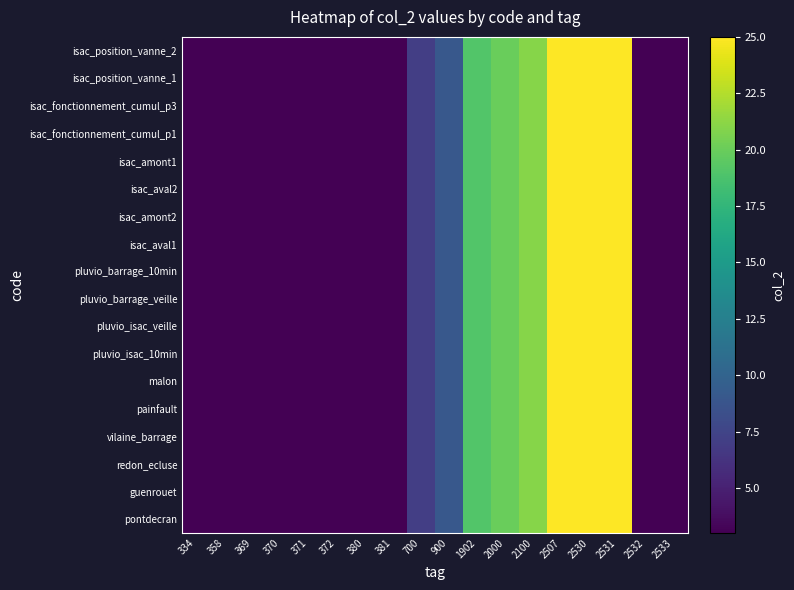

Reading right to left, transcribe all the data shown in this chart.

pontdecran: 2533=3	2532=3	2531=25	2530=25	2507=25	2100=21	2000=20	1902=19	900=9	700=7	381=3	380=3	372=3	371=3	370=3	369=3	358=3	334=3
guenrouet: 2533=3	2532=3	2531=25	2530=25	2507=25	2100=21	2000=20	1902=19	900=9	700=7	381=3	380=3	372=3	371=3	370=3	369=3	358=3	334=3
redon_ecluse: 2533=3	2532=3	2531=25	2530=25	2507=25	2100=21	2000=20	1902=19	900=9	700=7	381=3	380=3	372=3	371=3	370=3	369=3	358=3	334=3
vilaine_barrage: 2533=3	2532=3	2531=25	2530=25	2507=25	2100=21	2000=20	1902=19	900=9	700=7	381=3	380=3	372=3	371=3	370=3	369=3	358=3	334=3
painfault: 2533=3	2532=3	2531=25	2530=25	2507=25	2100=21	2000=20	1902=19	900=9	700=7	381=3	380=3	372=3	371=3	370=3	369=3	358=3	334=3
malon: 2533=3	2532=3	2531=25	2530=25	2507=25	2100=21	2000=20	1902=19	900=9	700=7	381=3	380=3	372=3	371=3	370=3	369=3	358=3	334=3
pluvio_isac_10min: 2533=3	2532=3	2531=25	2530=25	2507=25	2100=21	2000=20	1902=19	900=9	700=7	381=3	380=3	372=3	371=3	370=3	369=3	358=3	334=3
pluvio_isac_veille: 2533=3	2532=3	2531=25	2530=25	2507=25	2100=21	2000=20	1902=19	900=9	700=7	381=3	380=3	372=3	371=3	370=3	369=3	358=3	334=3
pluvio_barrage_veille: 2533=3	2532=3	2531=25	2530=25	2507=25	2100=21	2000=20	1902=19	900=9	700=7	381=3	380=3	372=3	371=3	370=3	369=3	358=3	334=3
pluvio_barrage_10min: 2533=3	2532=3	2531=25	2530=25	2507=25	2100=21	2000=20	1902=19	900=9	700=7	381=3	380=3	372=3	371=3	370=3	369=3	358=3	334=3
isac_aval1: 2533=3	2532=3	2531=25	2530=25	2507=25	2100=21	2000=20	1902=19	900=9	700=7	381=3	380=3	372=3	371=3	370=3	369=3	358=3	334=3
isac_amont2: 2533=3	2532=3	2531=25	2530=25	2507=25	2100=21	2000=20	1902=19	900=9	700=7	381=3	380=3	372=3	371=3	370=3	369=3	358=3	334=3
isac_aval2: 2533=3	2532=3	2531=25	2530=25	2507=25	2100=21	2000=20	1902=19	900=9	700=7	381=3	380=3	372=3	371=3	370=3	369=3	358=3	334=3
isac_amont1: 2533=3	2532=3	2531=25	2530=25	2507=25	2100=21	2000=20	1902=19	900=9	700=7	381=3	380=3	372=3	371=3	370=3	369=3	358=3	334=3
isac_fonctionnement_cumul_p1: 2533=3	2532=3	2531=25	2530=25	2507=25	2100=21	2000=20	1902=19	900=9	700=7	381=3	380=3	372=3	371=3	370=3	369=3	358=3	334=3
isac_fonctionnement_cumul_p3: 2533=3	2532=3	2531=25	2530=25	2507=25	2100=21	2000=20	1902=19	900=9	700=7	381=3	380=3	372=3	371=3	370=3	369=3	358=3	334=3
isac_position_vanne_1: 2533=3	2532=3	2531=25	2530=25	2507=25	2100=21	2000=20	1902=19	900=9	700=7	381=3	380=3	372=3	371=3	370=3	369=3	358=3	334=3
isac_position_vanne_2: 2533=3	2532=3	2531=25	2530=25	2507=25	2100=21	2000=20	1902=19	900=9	700=7	381=3	380=3	372=3	371=3	370=3	369=3	358=3	334=3